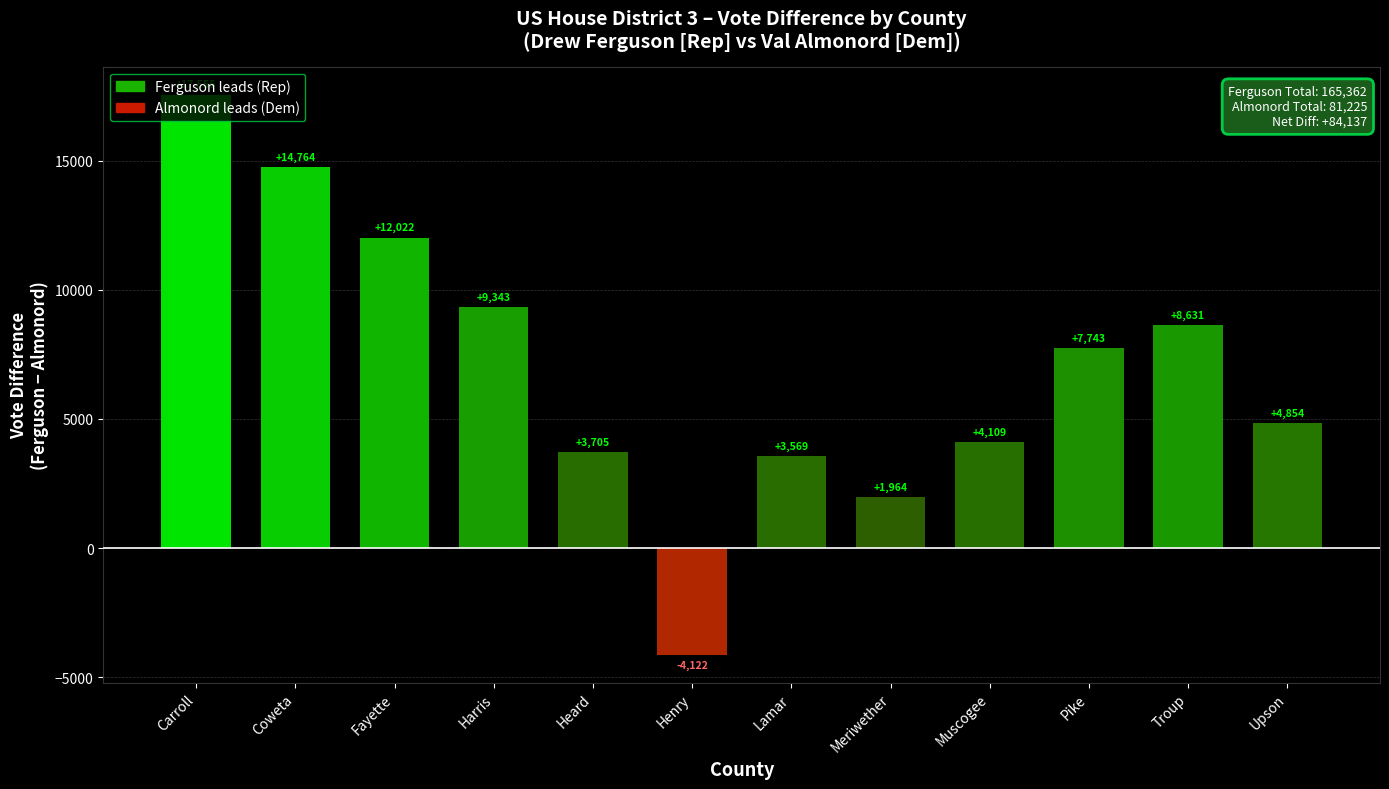

How many series are shown in this chart?

1